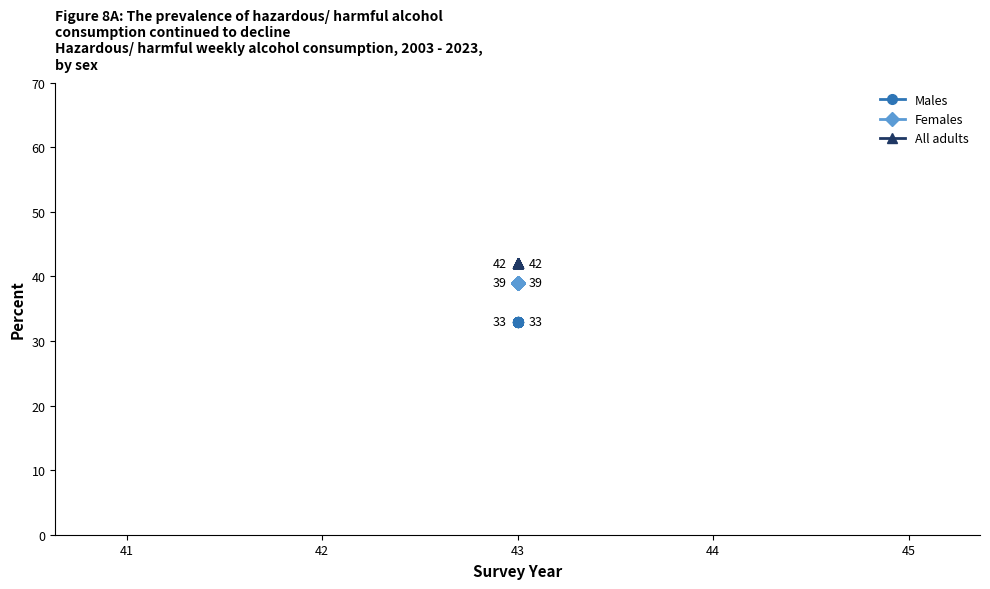

True or false: Males has more than 1 points higher than both neighbors.

False